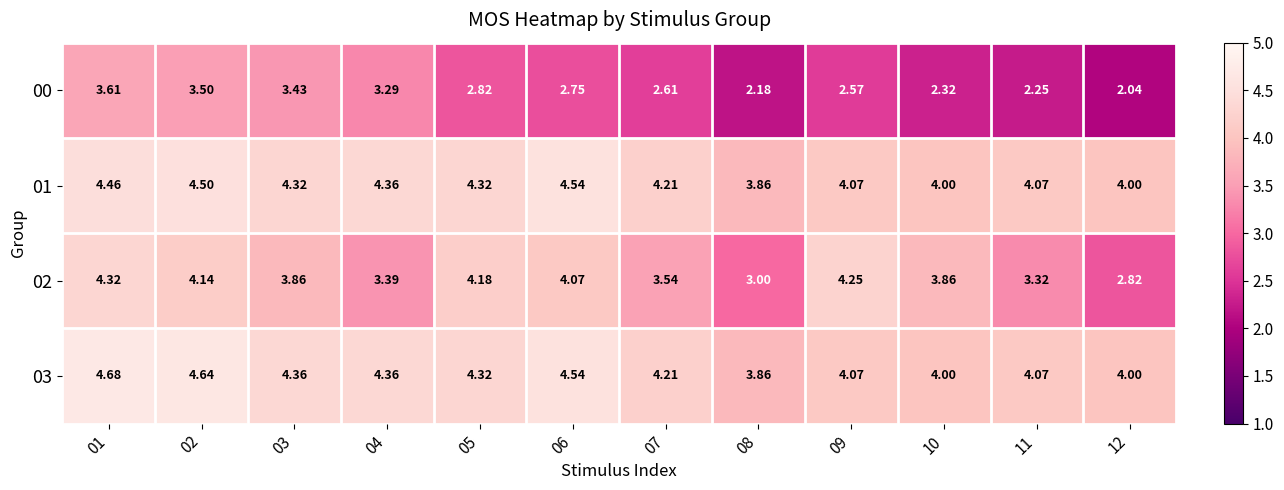

Is the value of 03 at 04 greater than the value of 02 at 10?

Yes